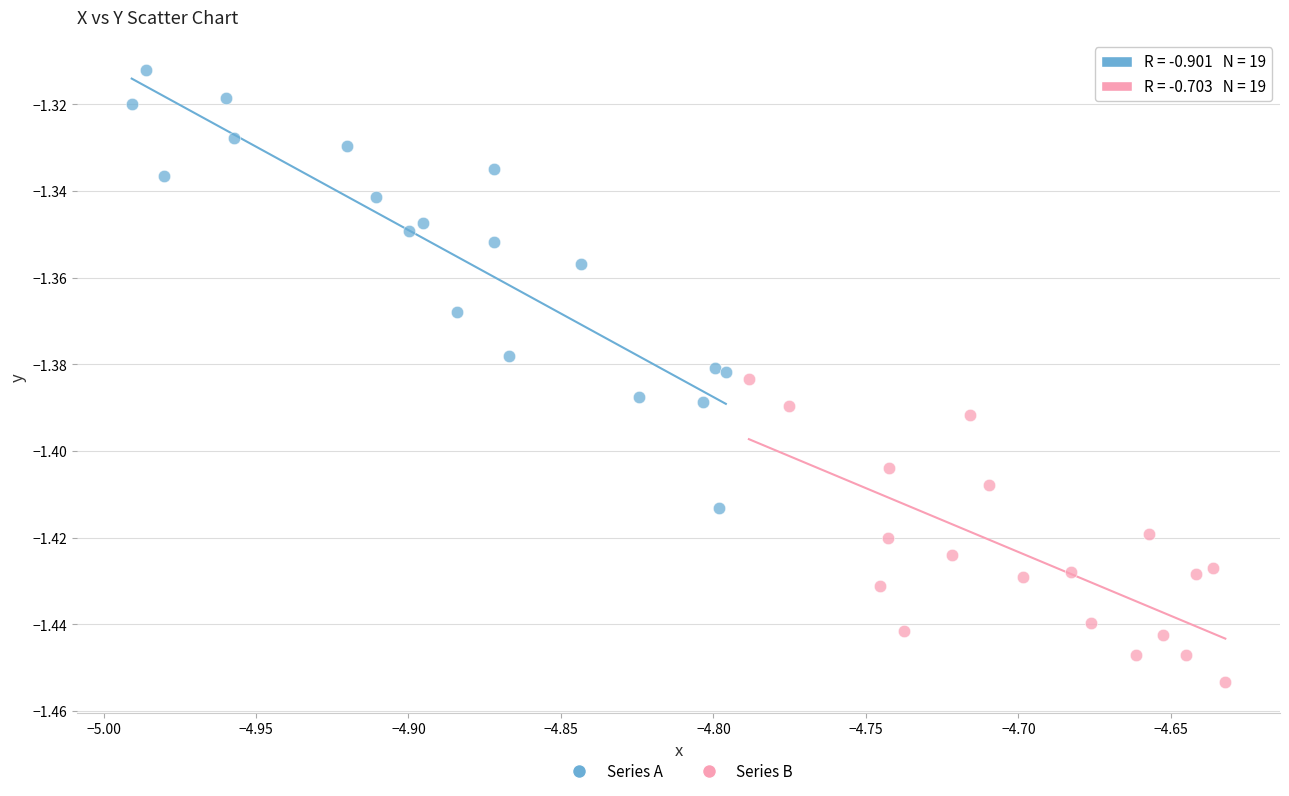

Which series contains the lowest Y value?

Series B